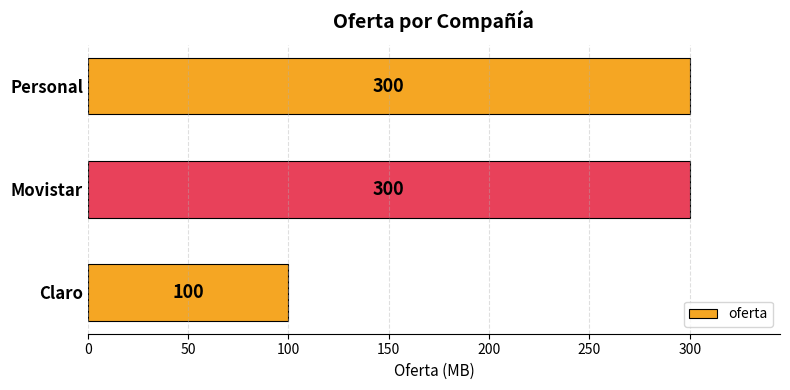

True or false: the data shows 192 at Personal.

False